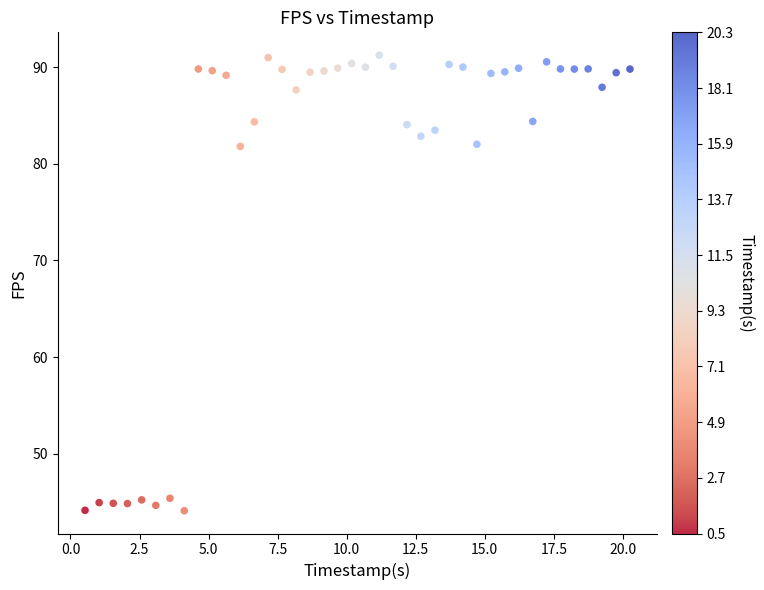

What is the range of X values (max minus min)?

19.7